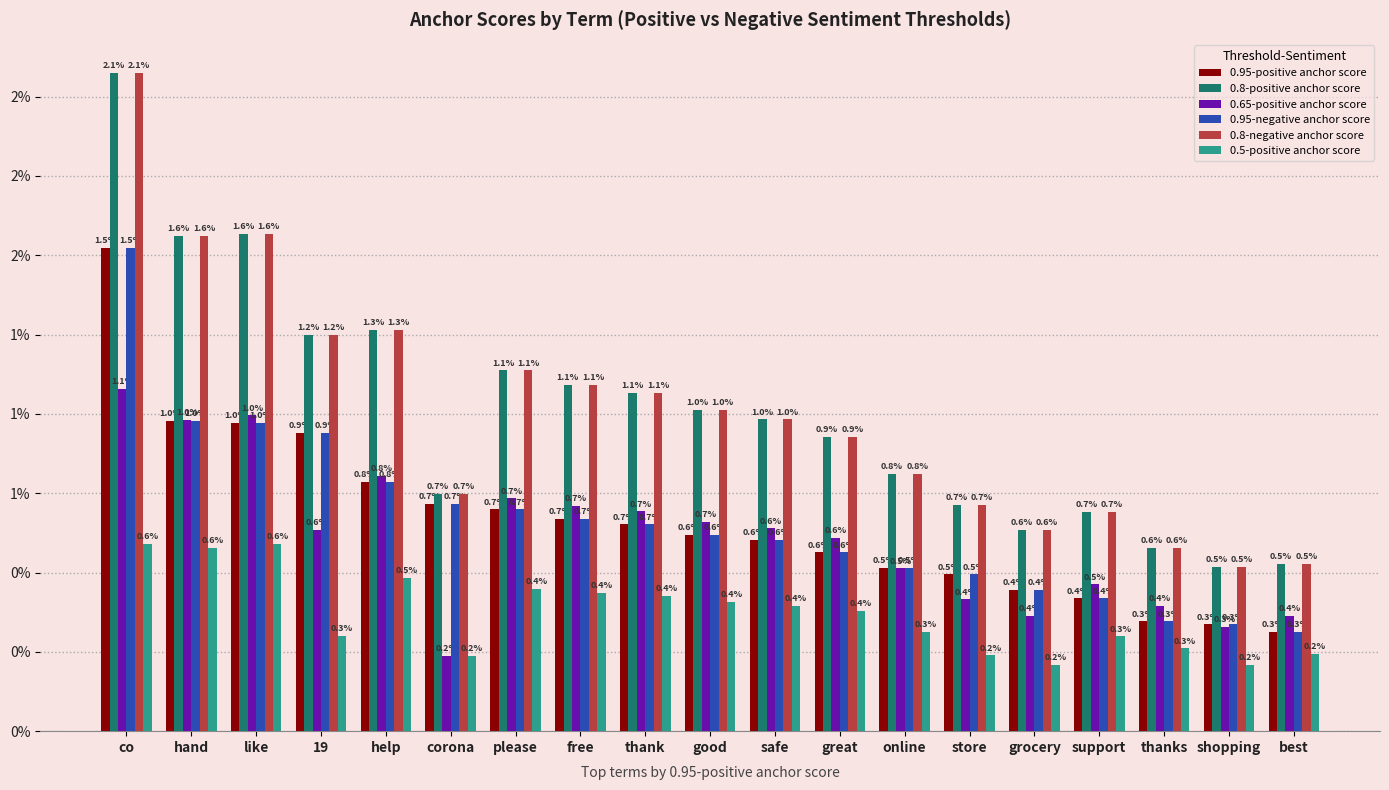

What are all the series names shown in the legend?

0.95-positive anchor score, 0.8-positive anchor score, 0.65-positive anchor score, 0.95-negative anchor score, 0.8-negative anchor score, 0.5-positive anchor score